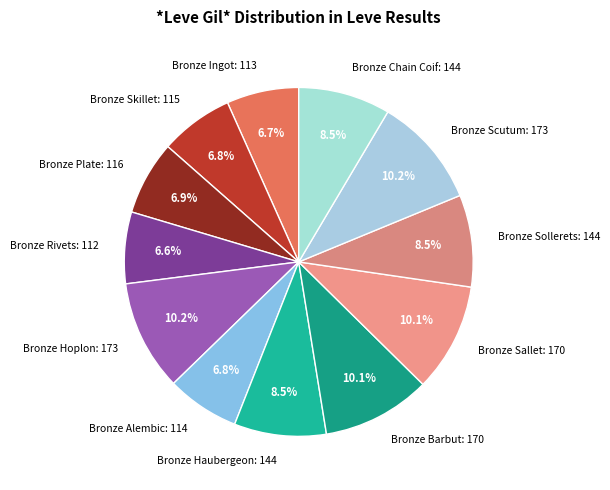

Between Bronze Barbut: 170 and Bronze Skillet: 115, which is larger?

Bronze Barbut: 170